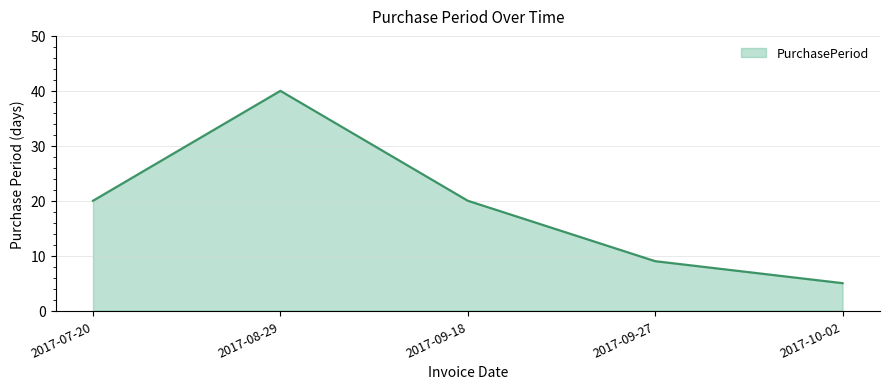

Reading left to right, list all the values displayed in this chart.

2017-07-20=20	2017-08-29=40	2017-09-18=20	2017-09-27=9	2017-10-02=5